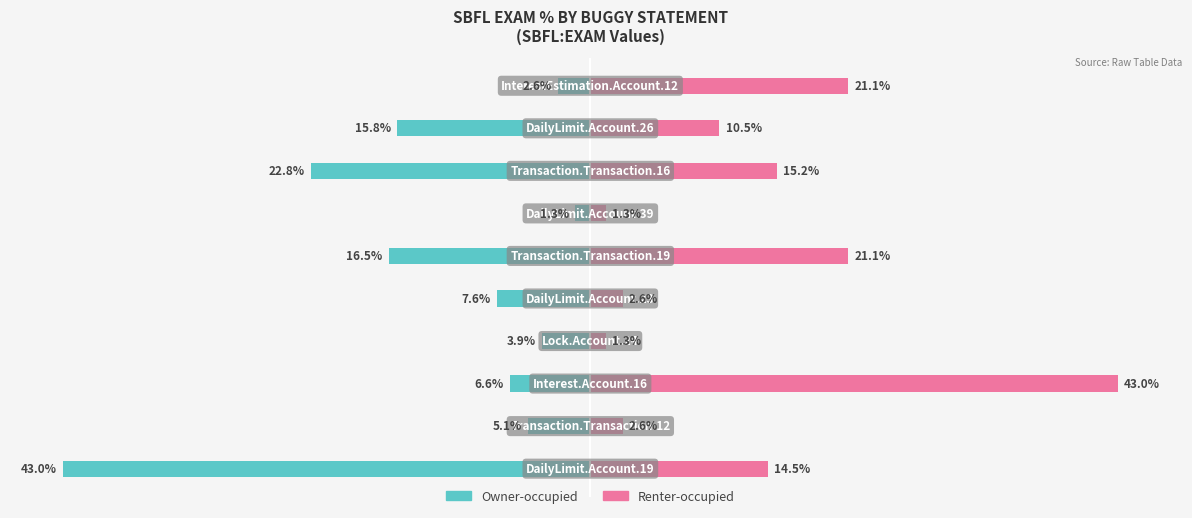

The Owner-occupied series shows -5.8 at 5. True or false?

False